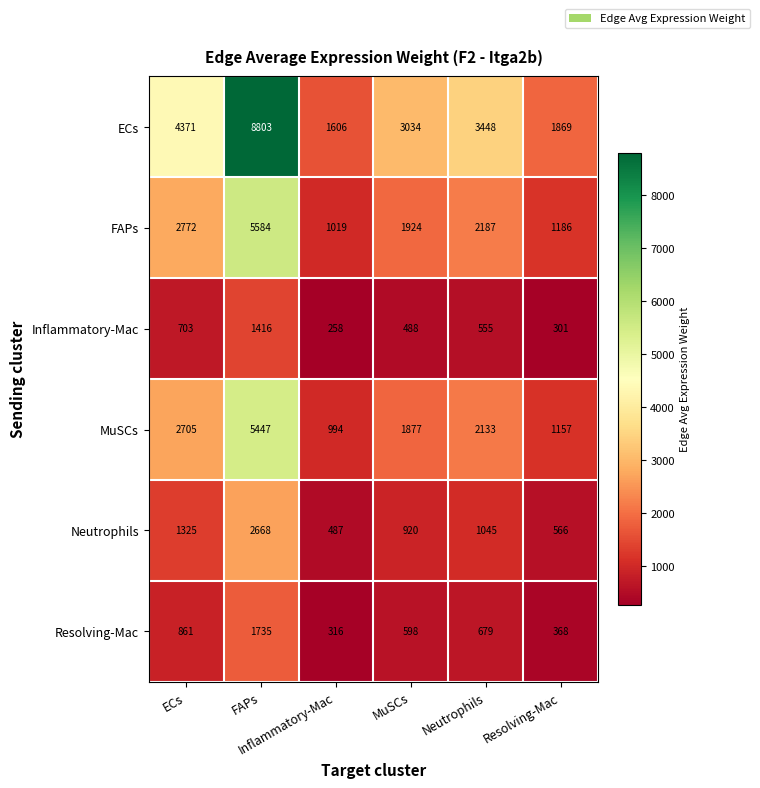

What is the greatest value displayed?

8803